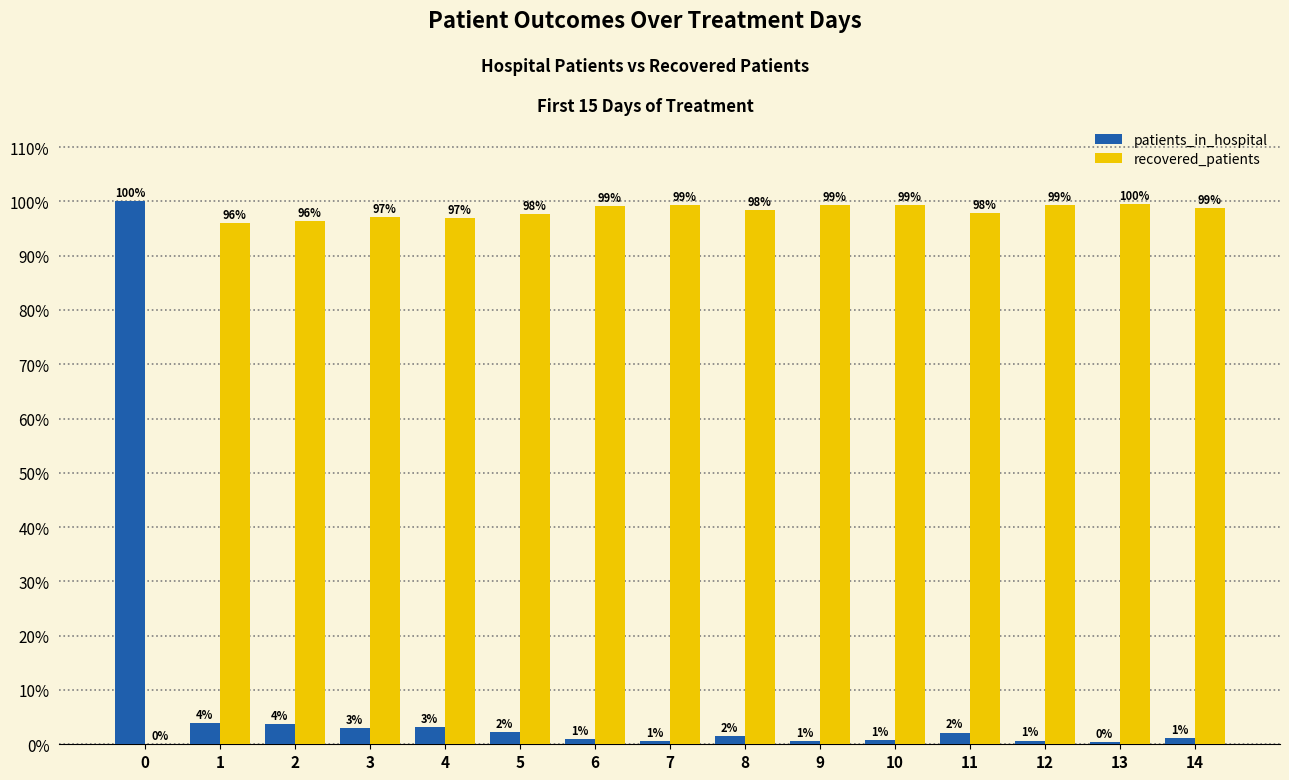

At which label is recovered_patients closest to 49?

1